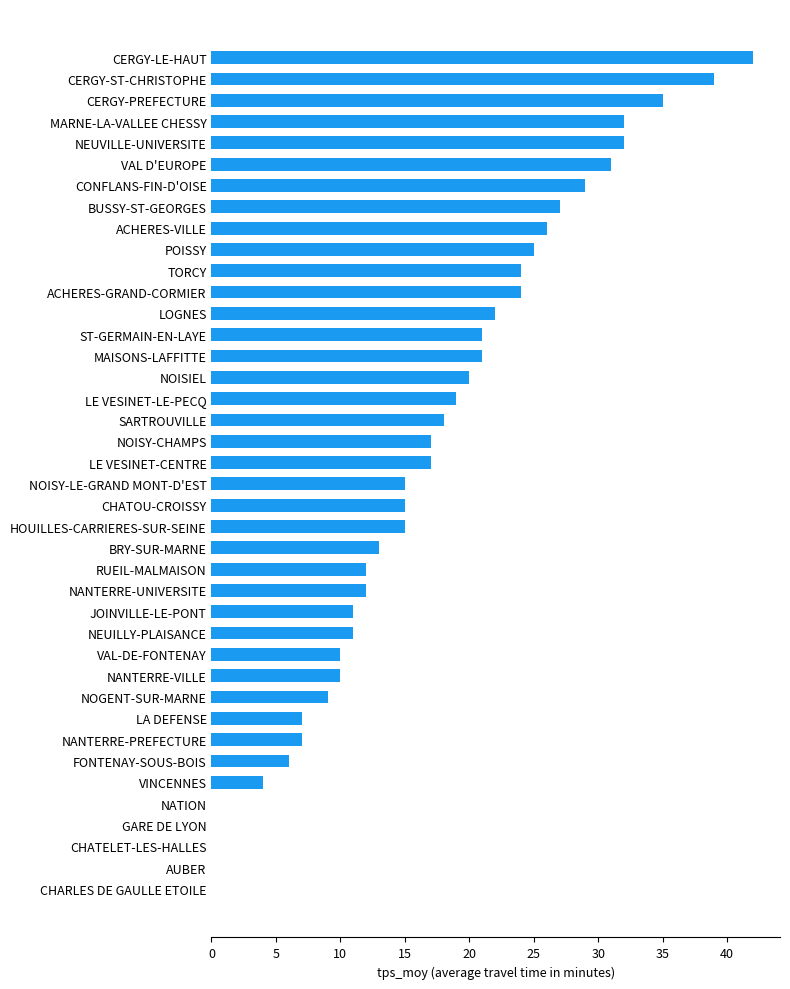

Which category has the highest value across all series?

CERGY-LE-HAUT